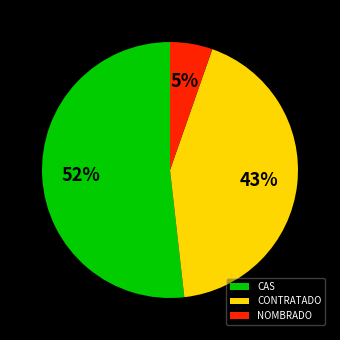

Do NOMBRADO and CAS together represent more than half of the pie?

Yes